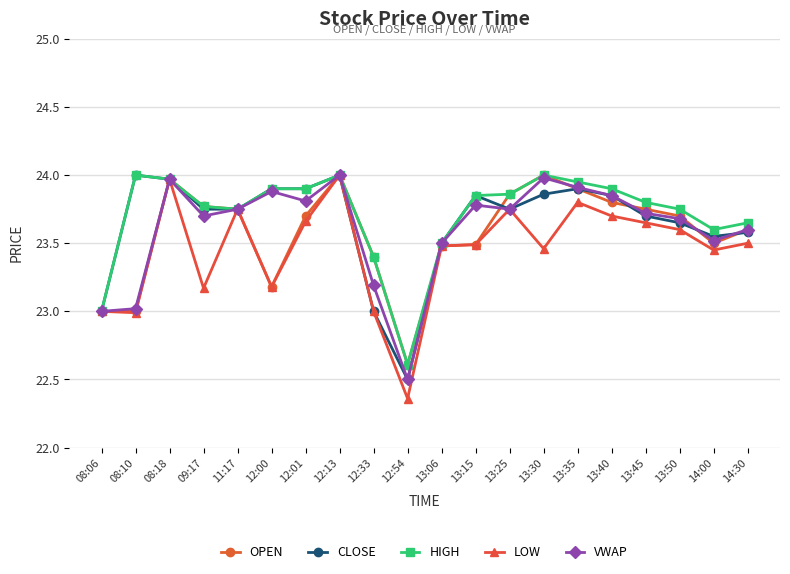

What is the label of the 11th point from the right?

12:54